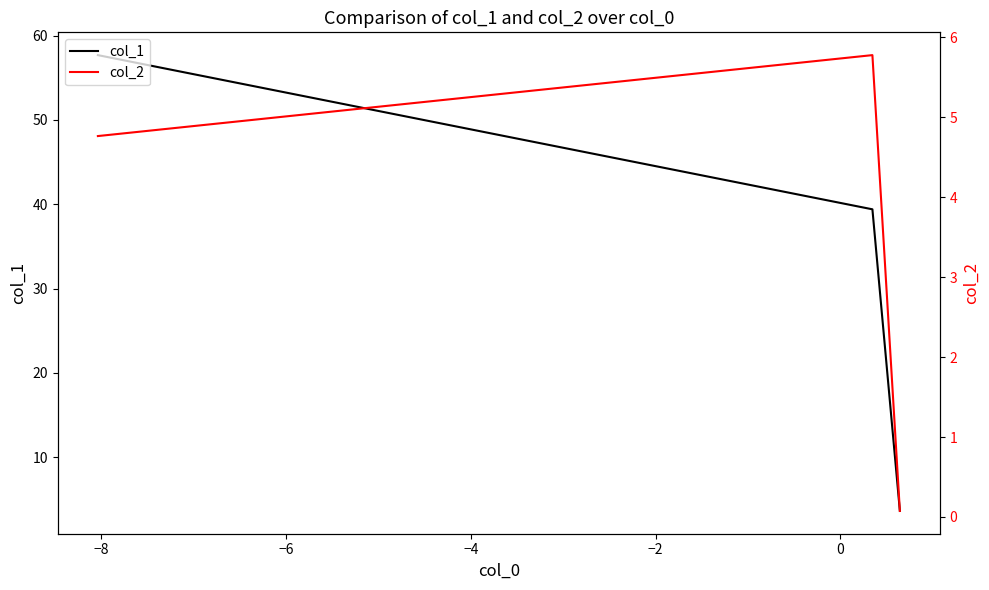

Does the chart have visible grid lines?

No